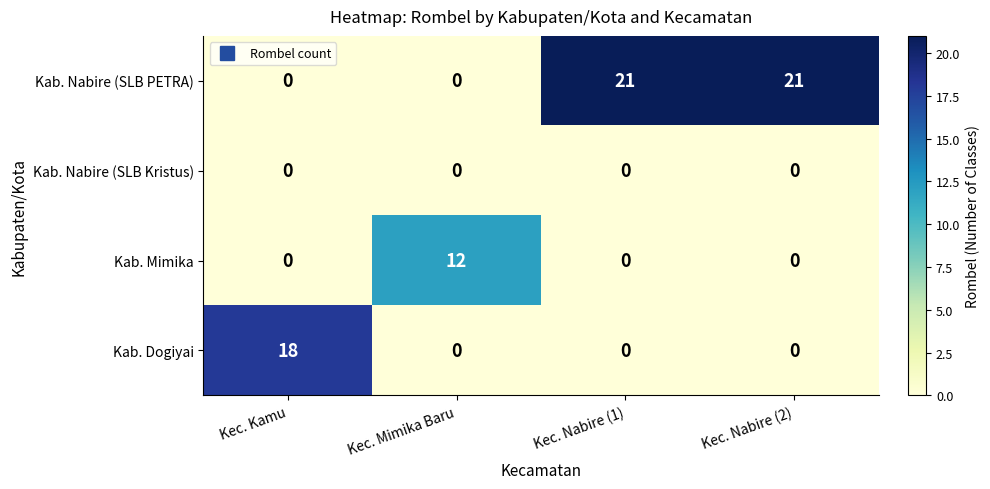

Count the number of categories in the chart.

4